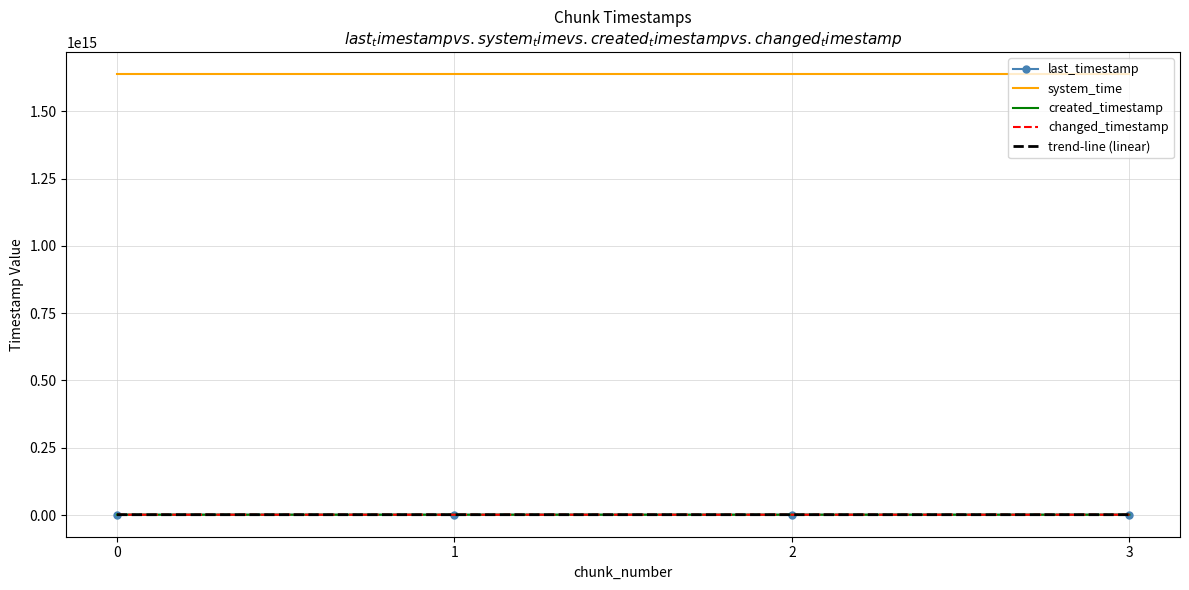

Is this an area chart (filled region under the line)?

No